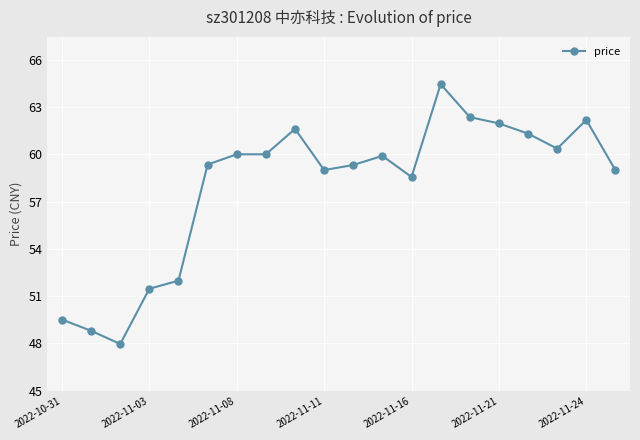

What is the smallest value displayed?

48.0